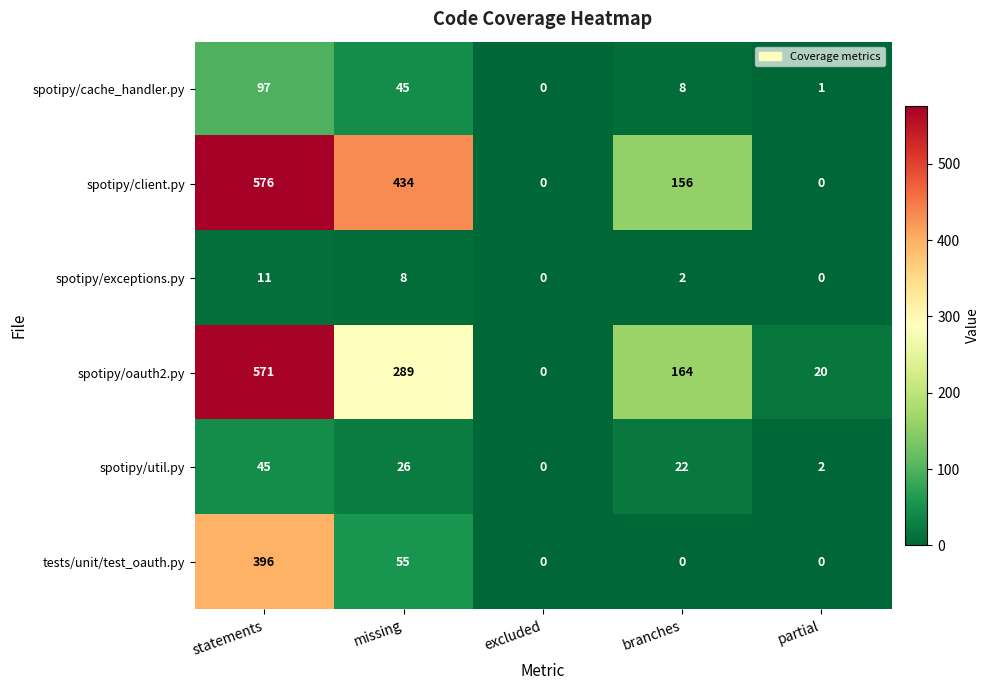

Reading left to right, what are all the values shown in this chart?

spotipy/cache_handler.py: statements=97	missing=45	excluded=0	branches=8	partial=1
spotipy/client.py: statements=576	missing=434	excluded=0	branches=156	partial=0
spotipy/exceptions.py: statements=11	missing=8	excluded=0	branches=2	partial=0
spotipy/oauth2.py: statements=571	missing=289	excluded=0	branches=164	partial=20
spotipy/util.py: statements=45	missing=26	excluded=0	branches=22	partial=2
tests/unit/test_oauth.py: statements=396	missing=55	excluded=0	branches=0	partial=0